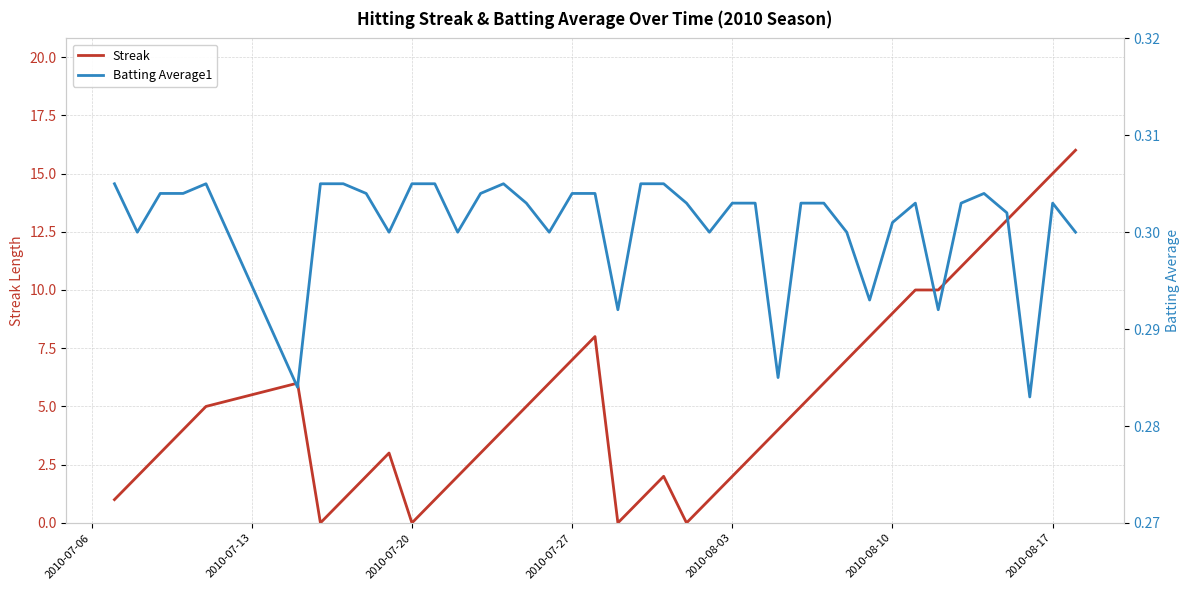

Reading right to left, list all the values displayed in this chart.

Streak: 16.0	15.0	14.0	13.0	12.0	11.0	10.0	10.0	9.0	8.0	7.0	6.0	5.0	4.0	3.0	2.0	1.0	0.0	2.0	1.0	0.0	8.0	7.0	6.0	5.0	4.0	3.0	2.0	1.0	0.0	3.0	2.0	1.0	0.0	6.0	5.0	4.0	3.0	2.0	1.0
Batting Average1: 0.3	0.3	0.3	0.3	0.3	0.3	0.3	0.3	0.3	0.3	0.3	0.3	0.3	0.3	0.3	0.3	0.3	0.3	0.3	0.3	0.3	0.3	0.3	0.3	0.3	0.3	0.3	0.3	0.3	0.3	0.3	0.3	0.3	0.3	0.3	0.3	0.3	0.3	0.3	0.3